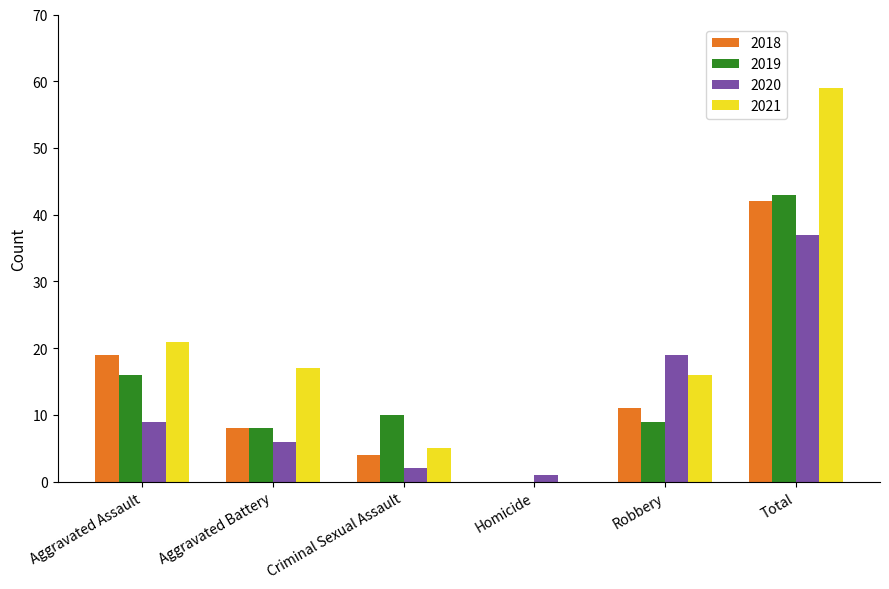

How many values in 2019 are above zero?

5